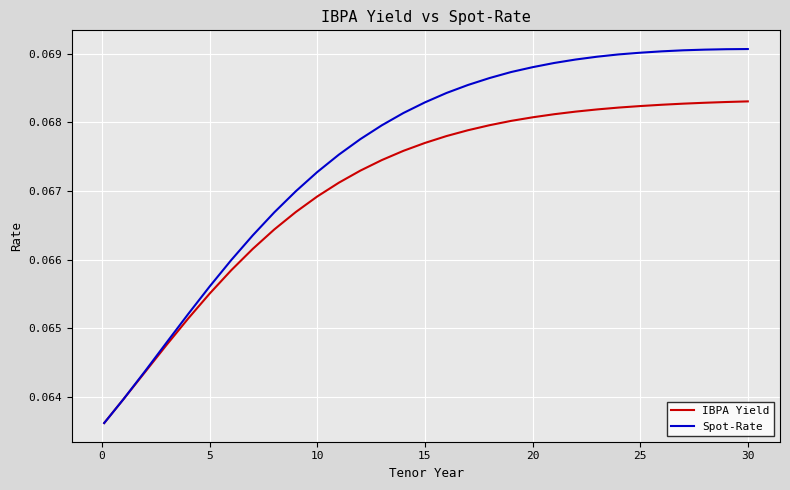

Which series has the largest total across all categories?

Spot-Rate